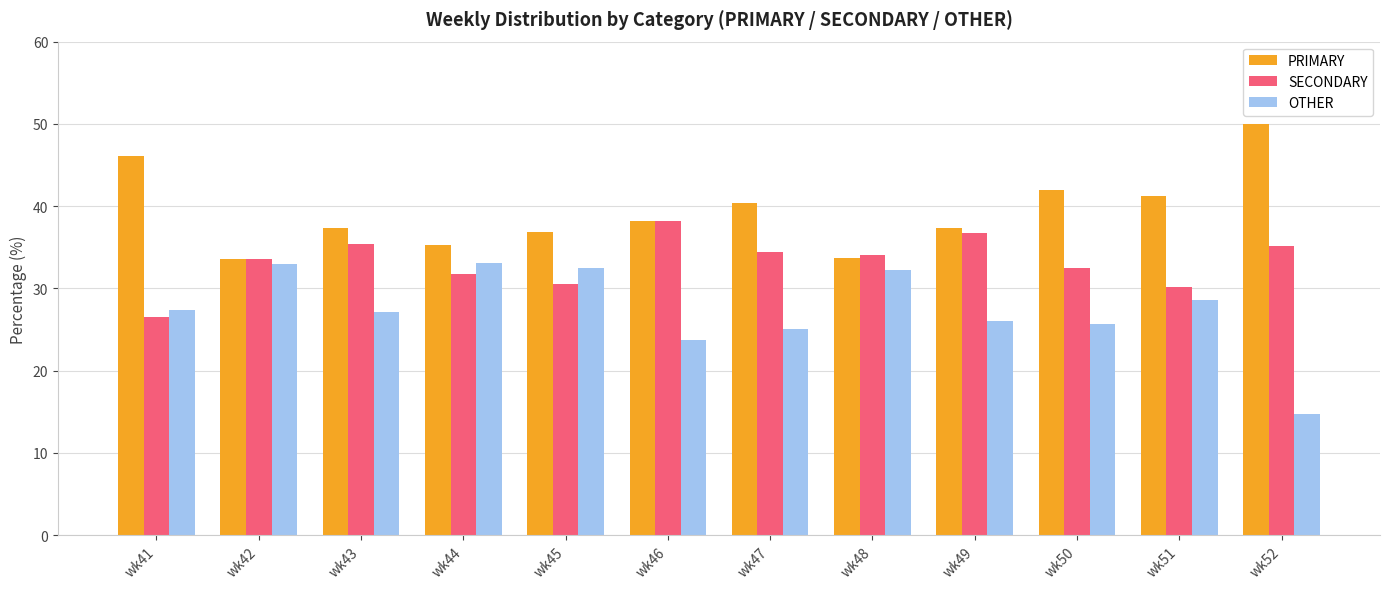

How many bars are there in each group?

3